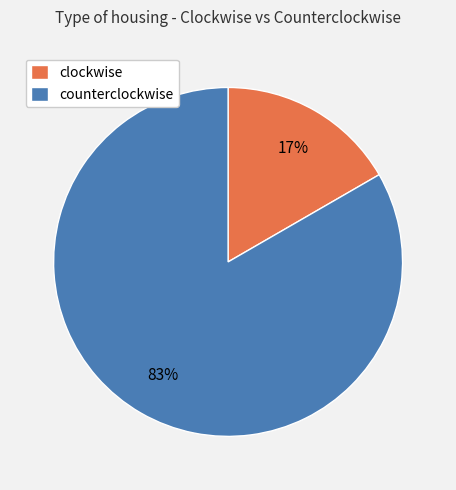

How many segments does this pie chart have?

2